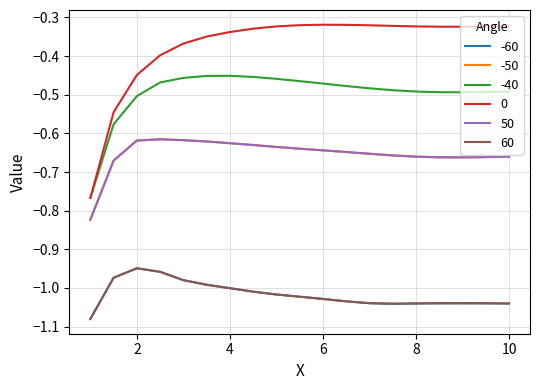

Does the chart display data point markers on the line(s)?

No